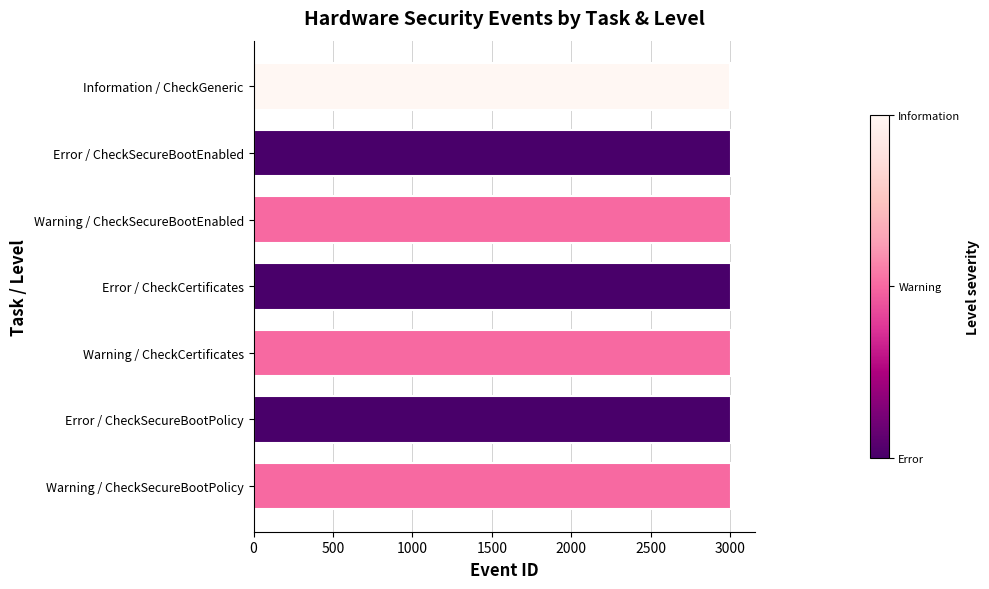

True or false: the data shows 4041 at Error / CheckCertificates.

False